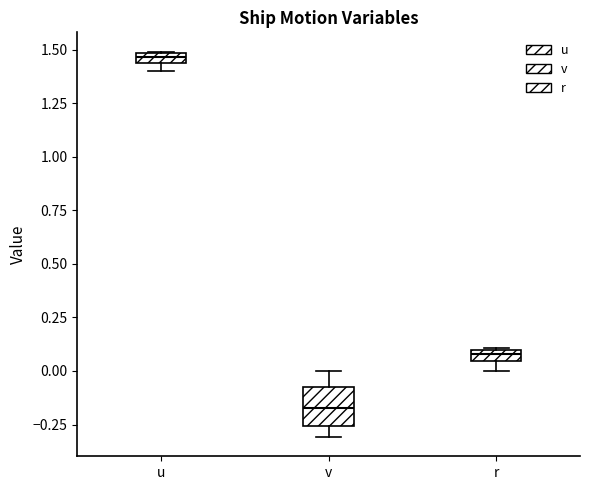

Which box's median line is the lowest?

v